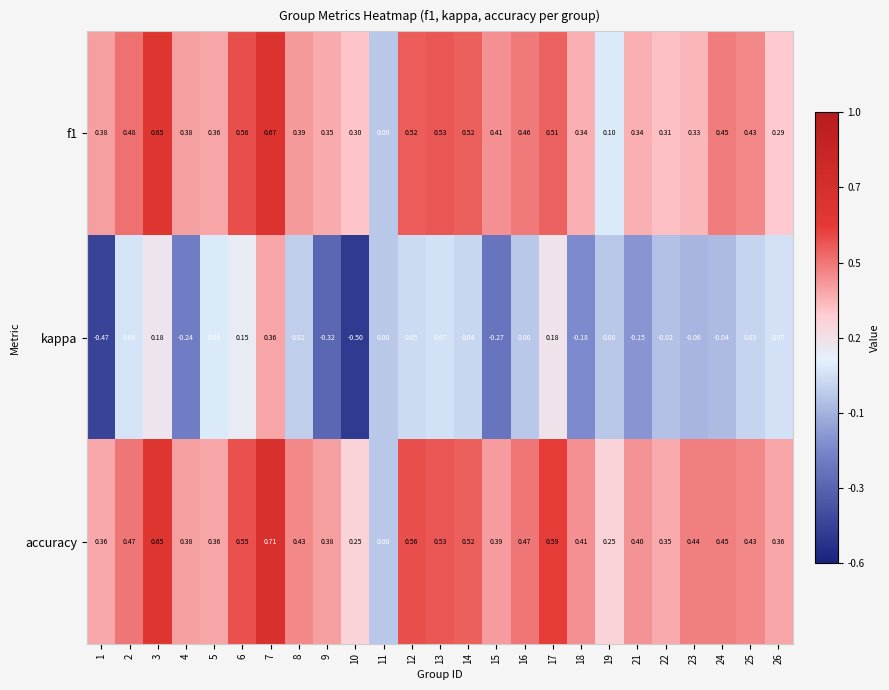

Between 18 and 25, which series saw the biggest shift?

kappa